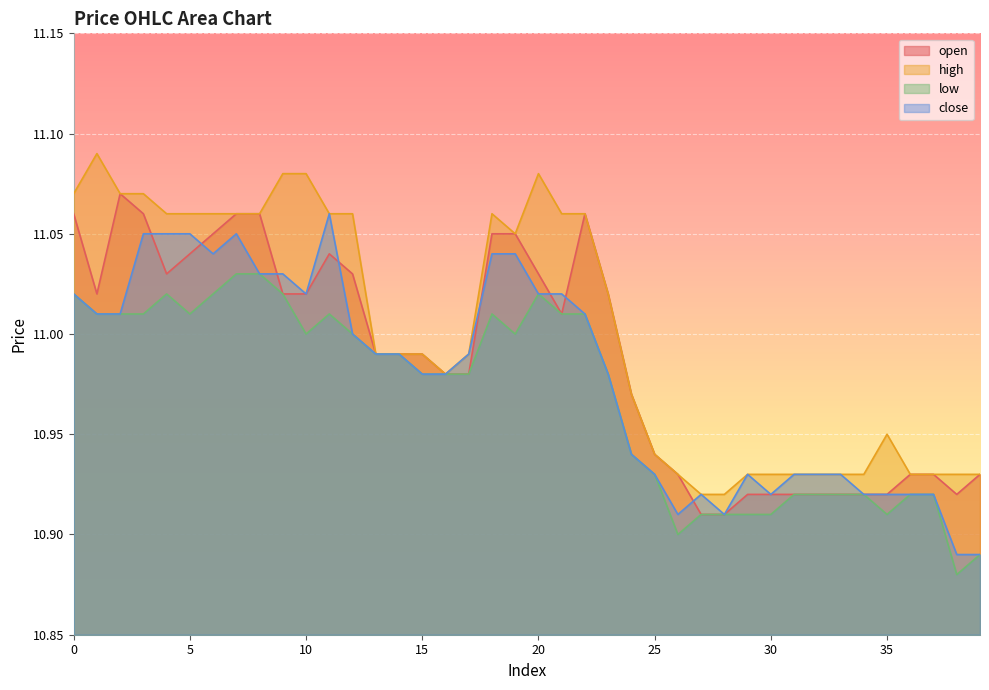

The value of high at 14 is 7.1. True or false?

False